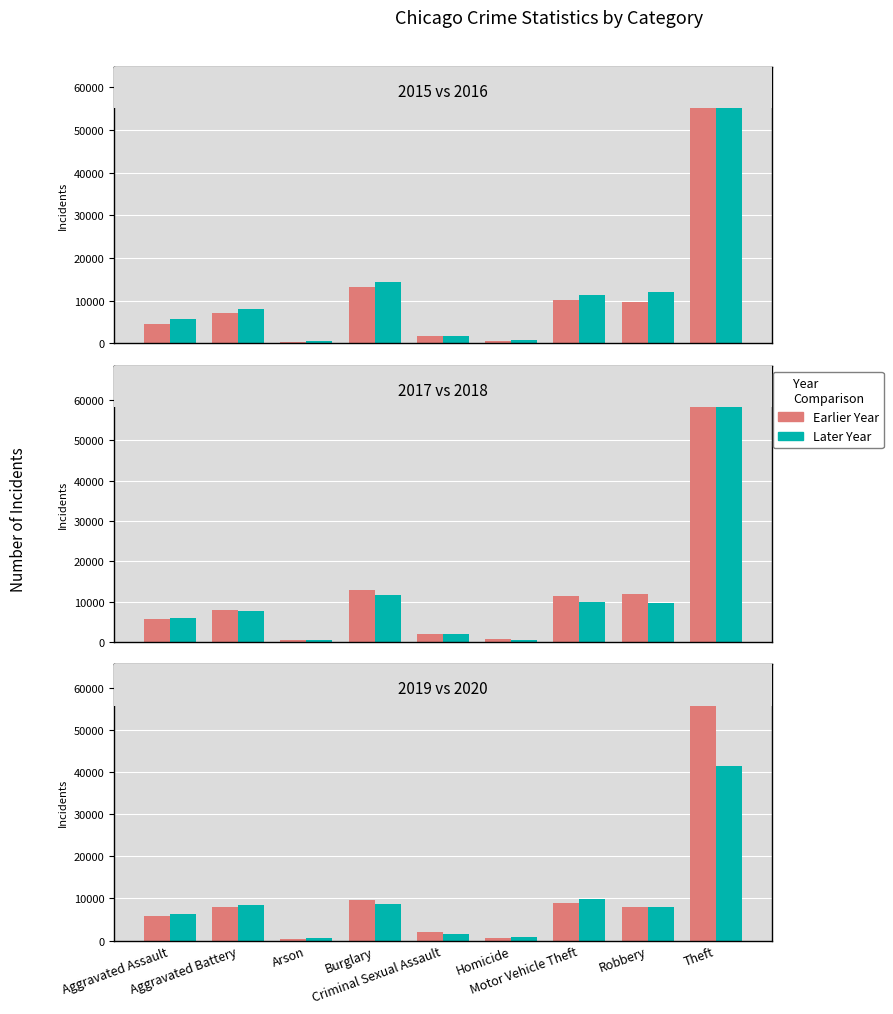

The value of 2017 at Motor Vehicle Theft is 11380. True or false?

True